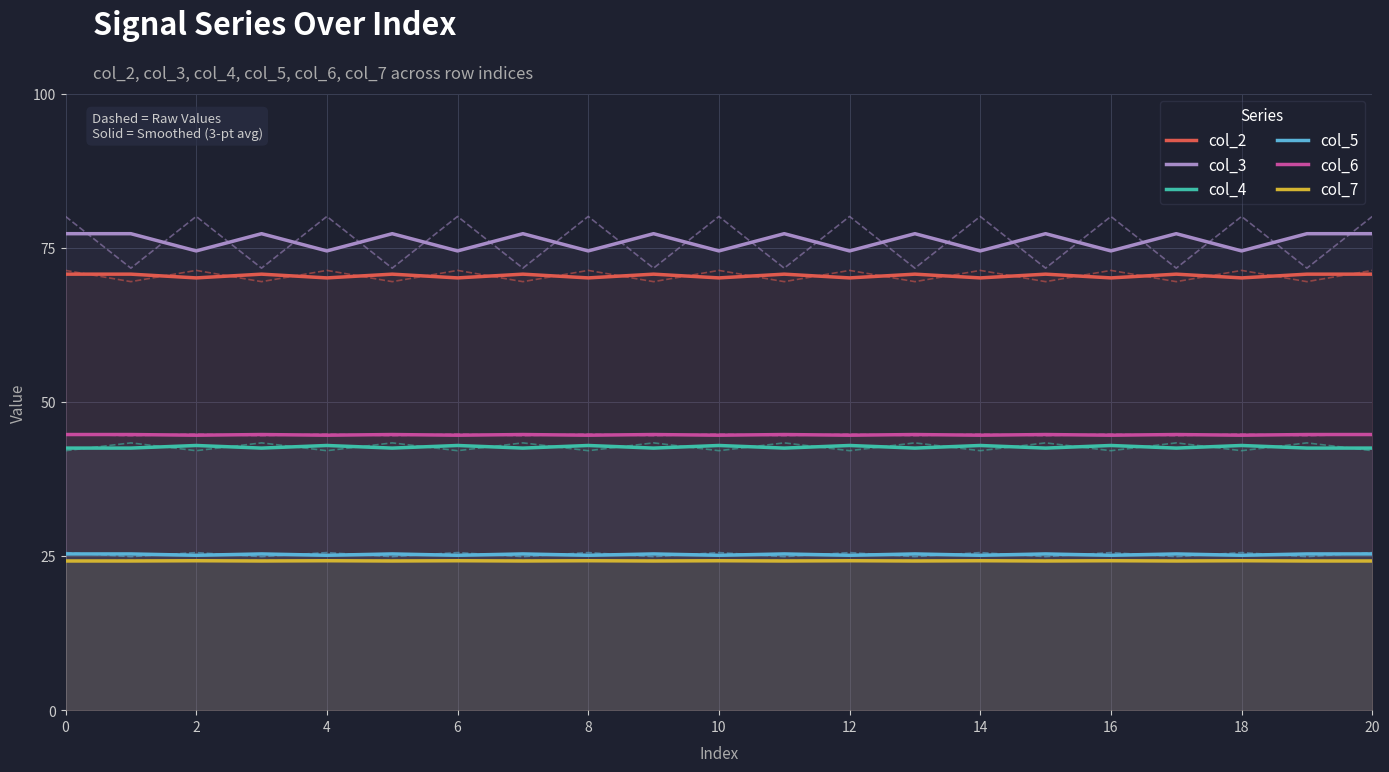

In col_4, how many points are higher than both neighbors (excluding endpoints)?

9